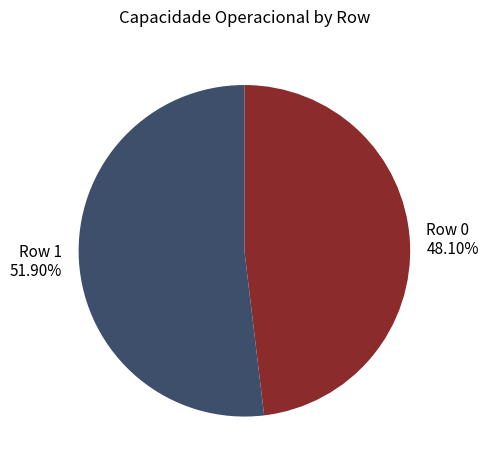

What is the smallest slice in the pie chart?

Row 0